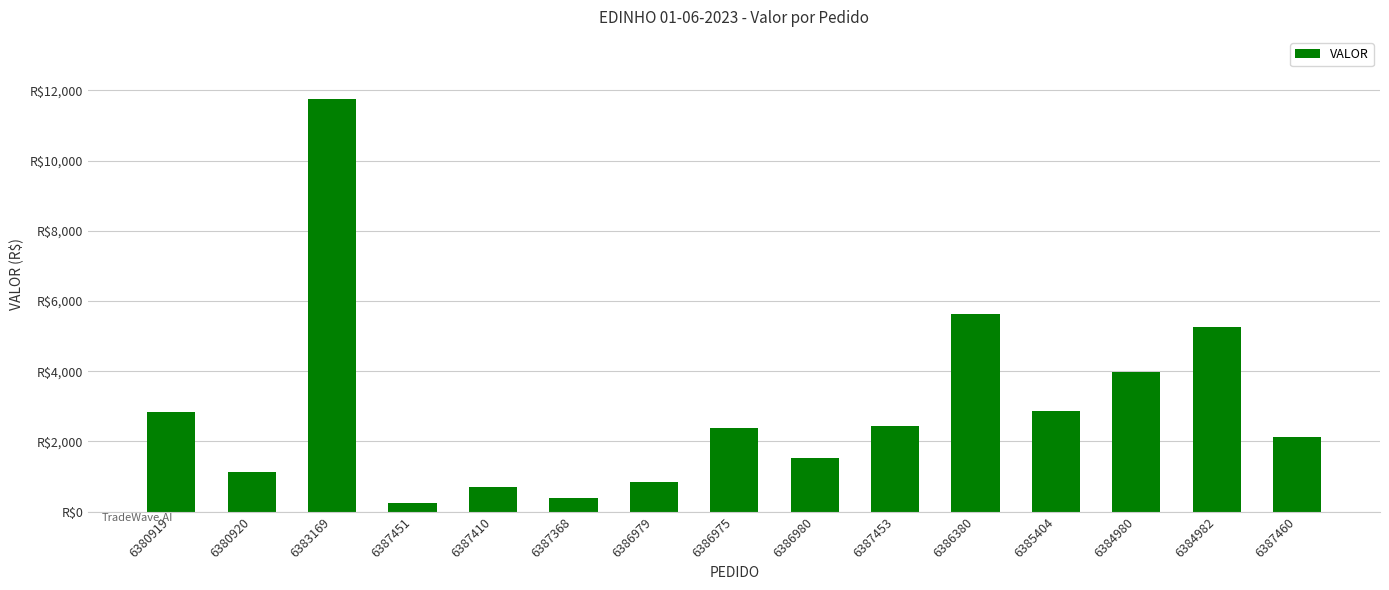

At which category does the chart reach its minimum across all series?

6387451